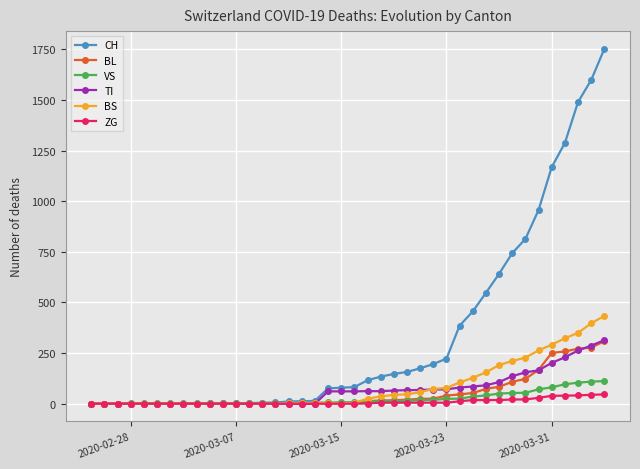

At how many categories does at least one series exceed 1200?

4